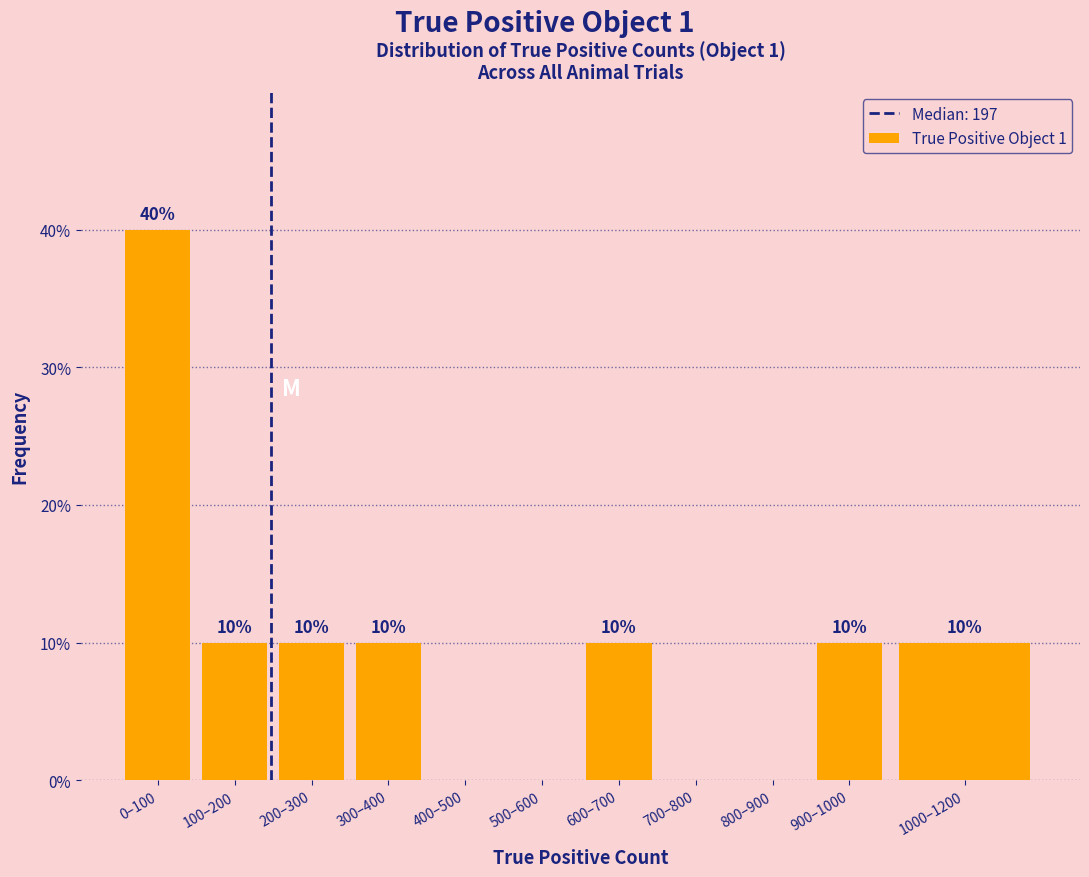

Reading left to right, what are all the values shown in this chart?

0–100=40	100–200=10	200–300=10	300–400=10	400–500=0	500–600=0	600–700=10	700–800=0	800–900=0	900–1000=10	1000–1200=10